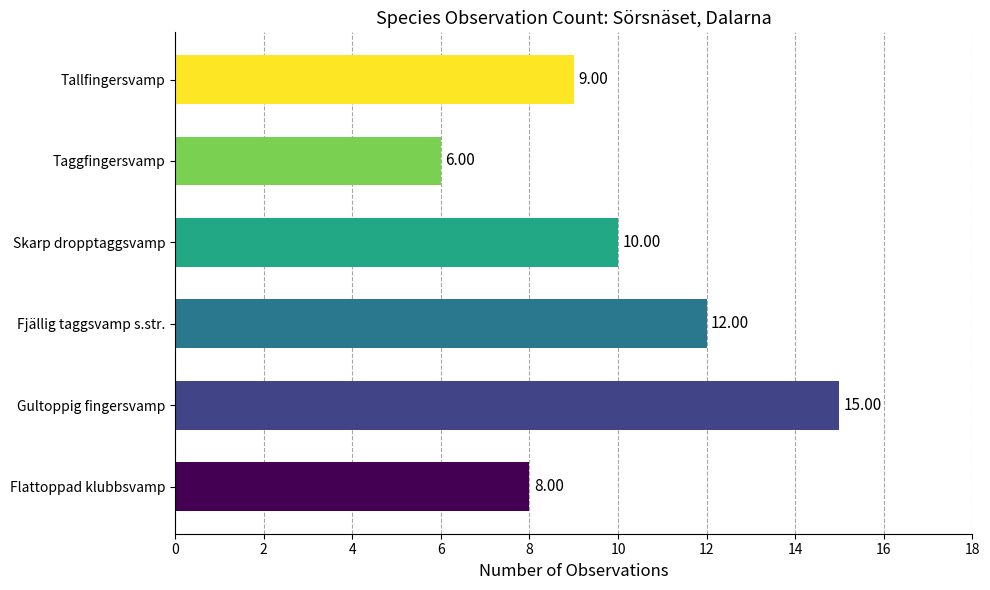

What is the average value?

10